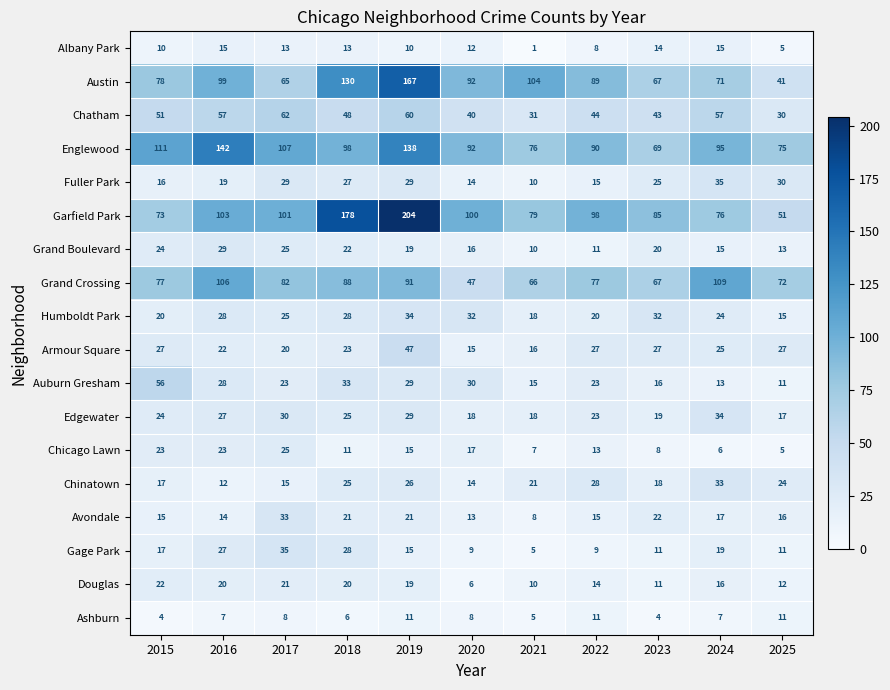

What is the total value across all series at 2019?

964